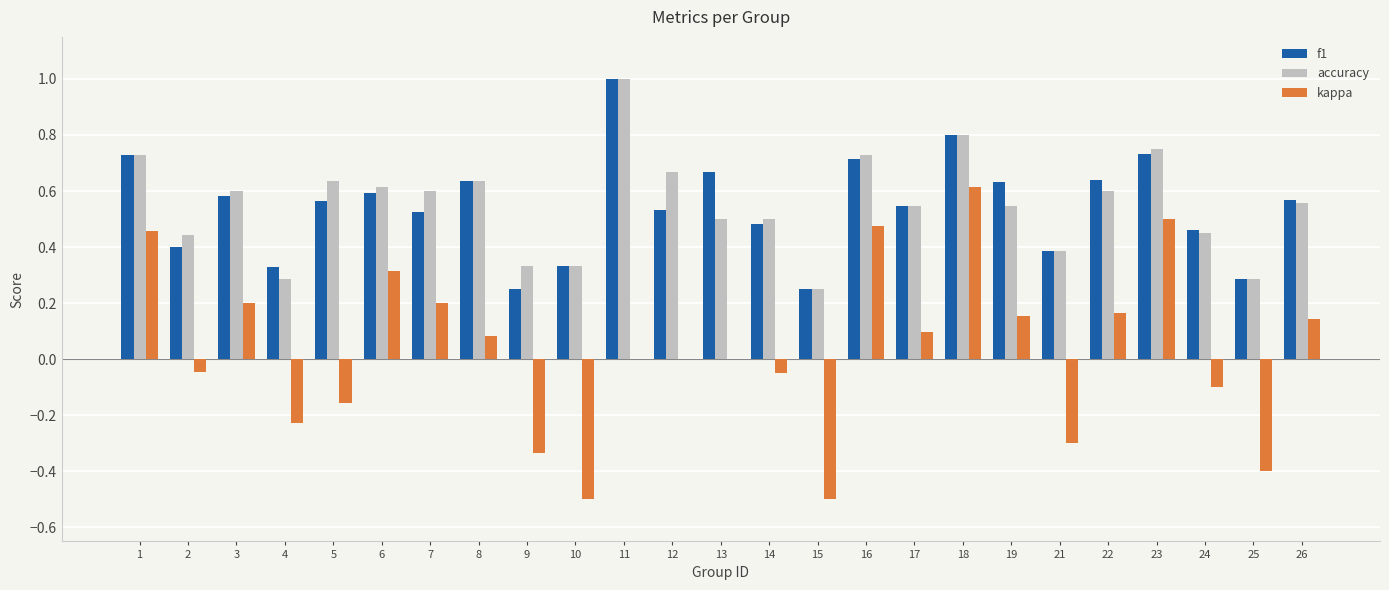

Between 3 and 15, which series saw the biggest shift?

kappa